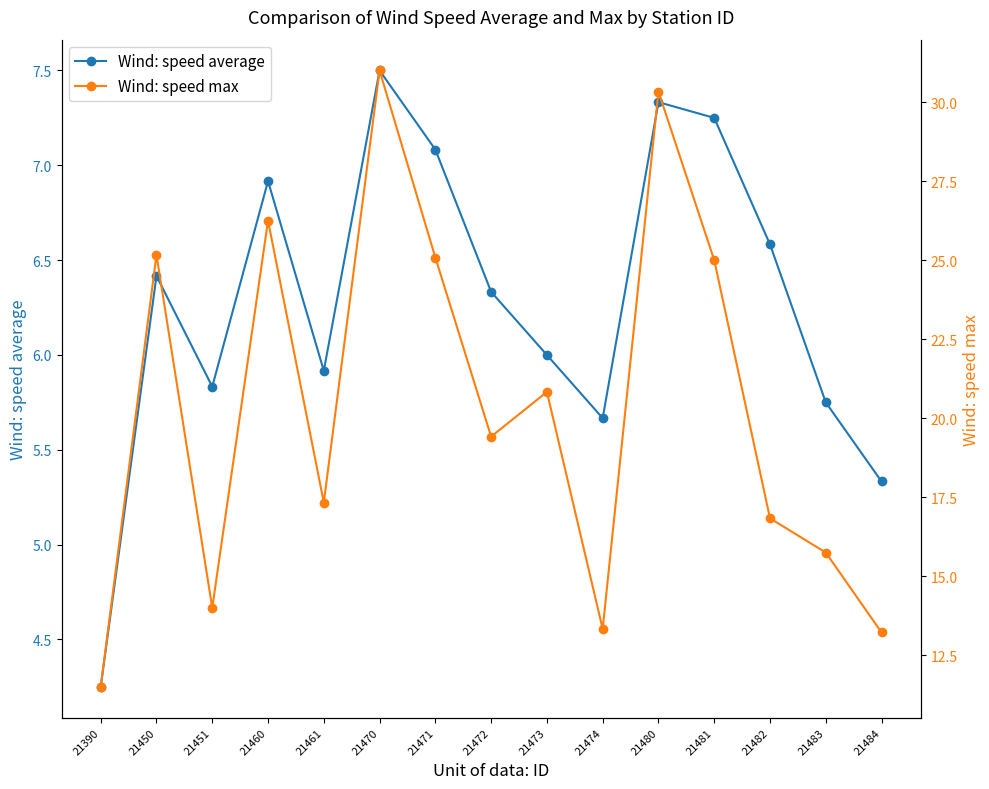

Which series has the largest total across all categories?

Wind: speed max